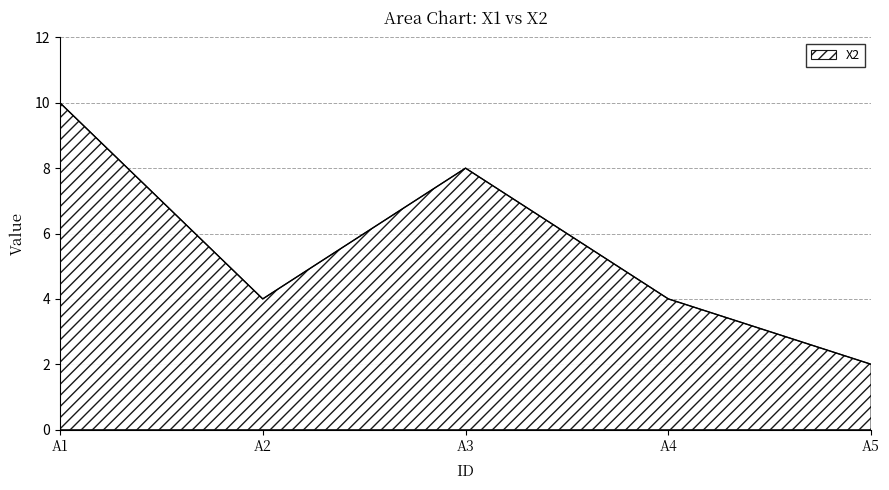

The value at A5 is 3. True or false?

False